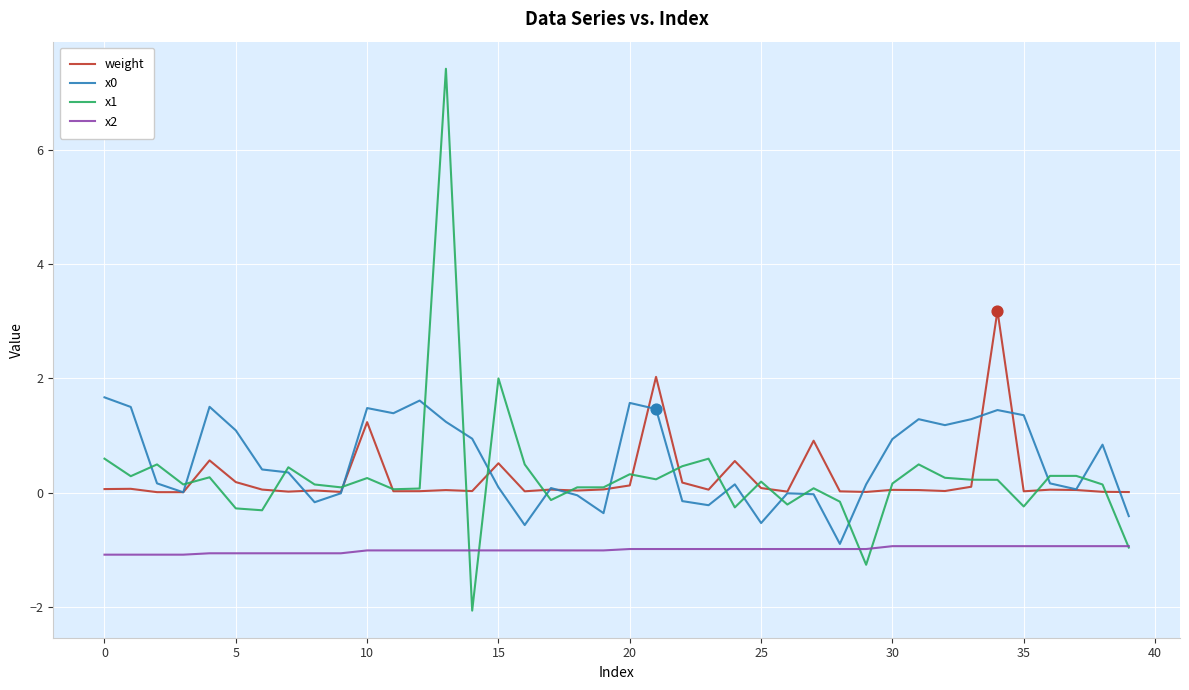

Which series has the widest spread of values?

x1